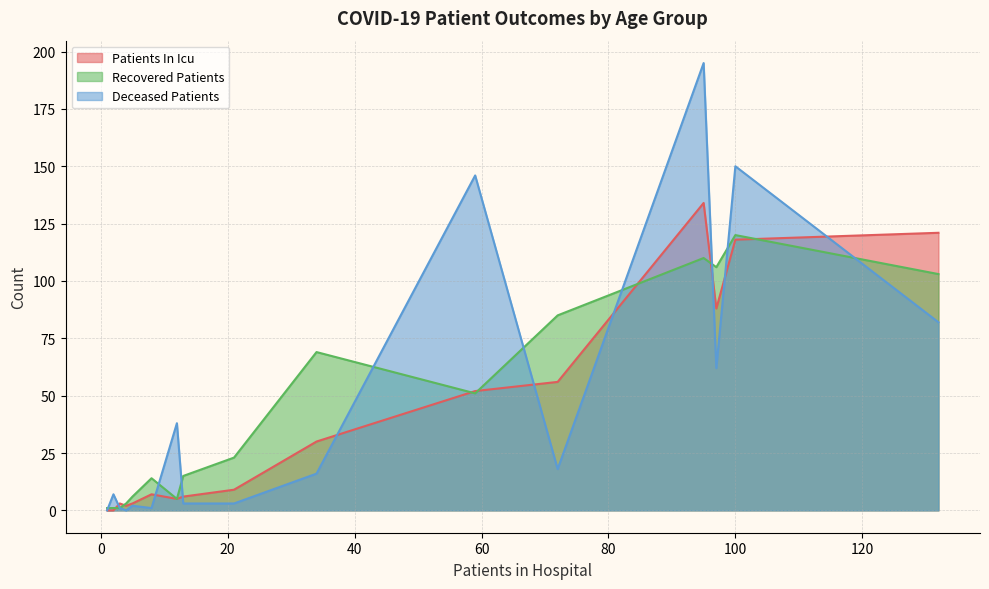

Is the value of patients_in_icu at 85 - 89 greater than the value of deceased_patients at 60 - 64?

No